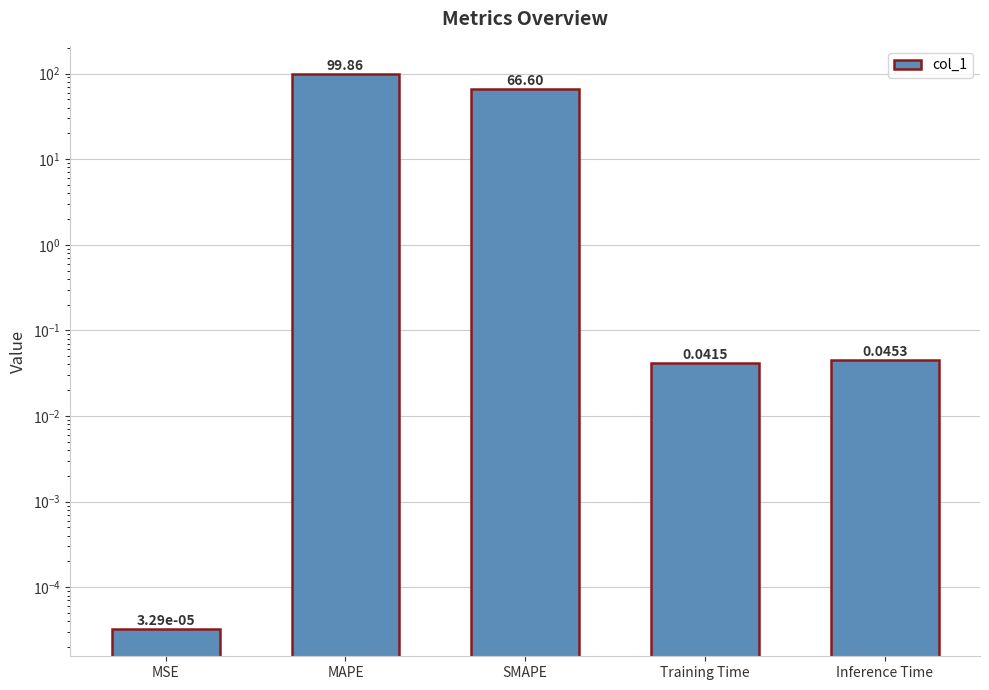

Rank the categories by value from highest to lowest.

MAPE, SMAPE, Inference Time, Training Time, MSE